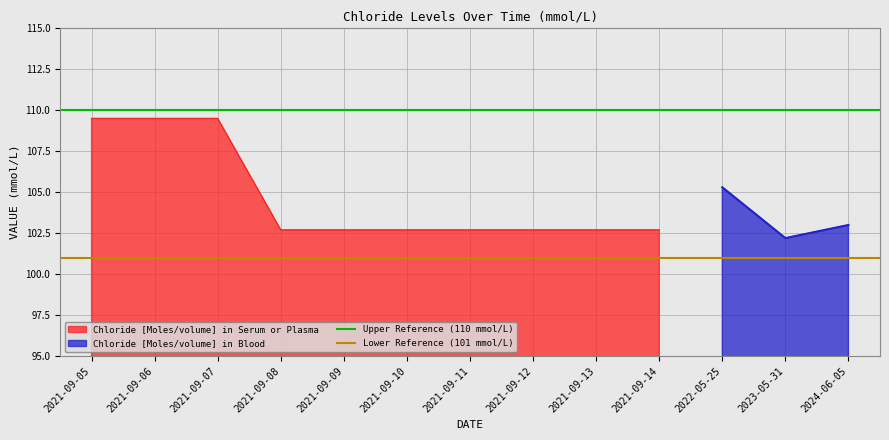

Between 2021-09-06 and 2021-09-05, which is larger?

2021-09-06